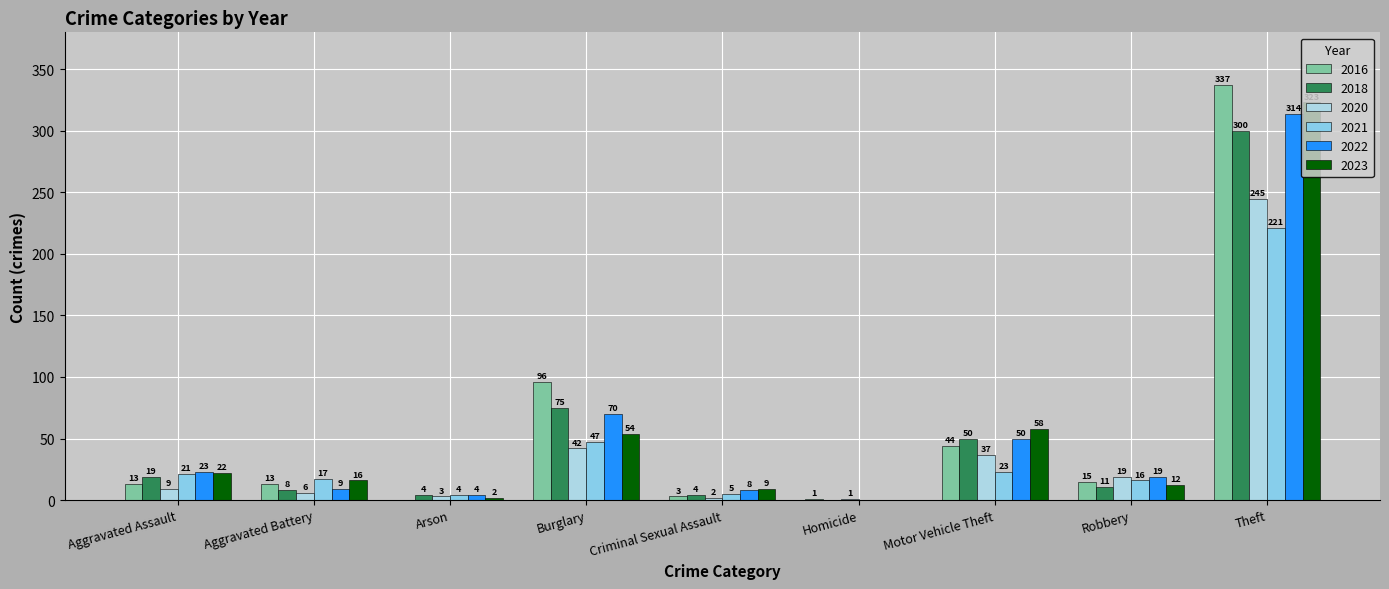

How many categories are shown in the chart?

9